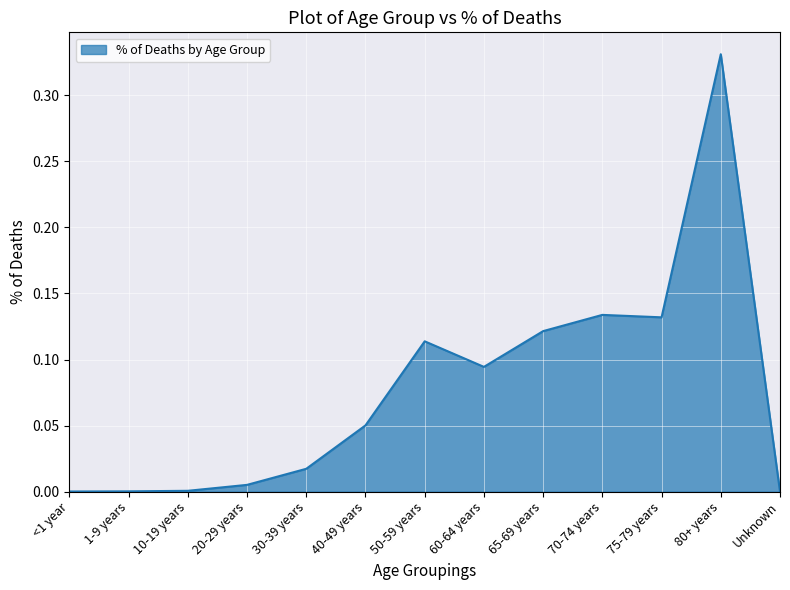

What position from the right is 70-74 years?

4